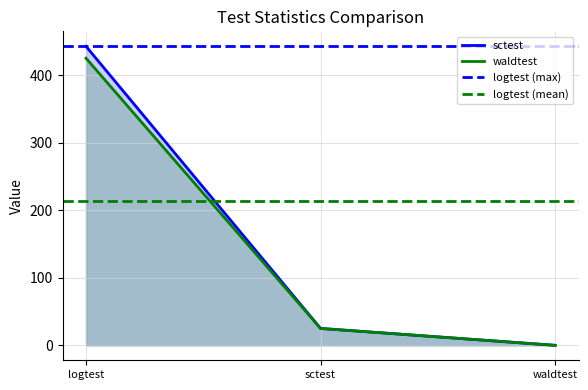

What is the label of the 3rd point from the left?

waldtest